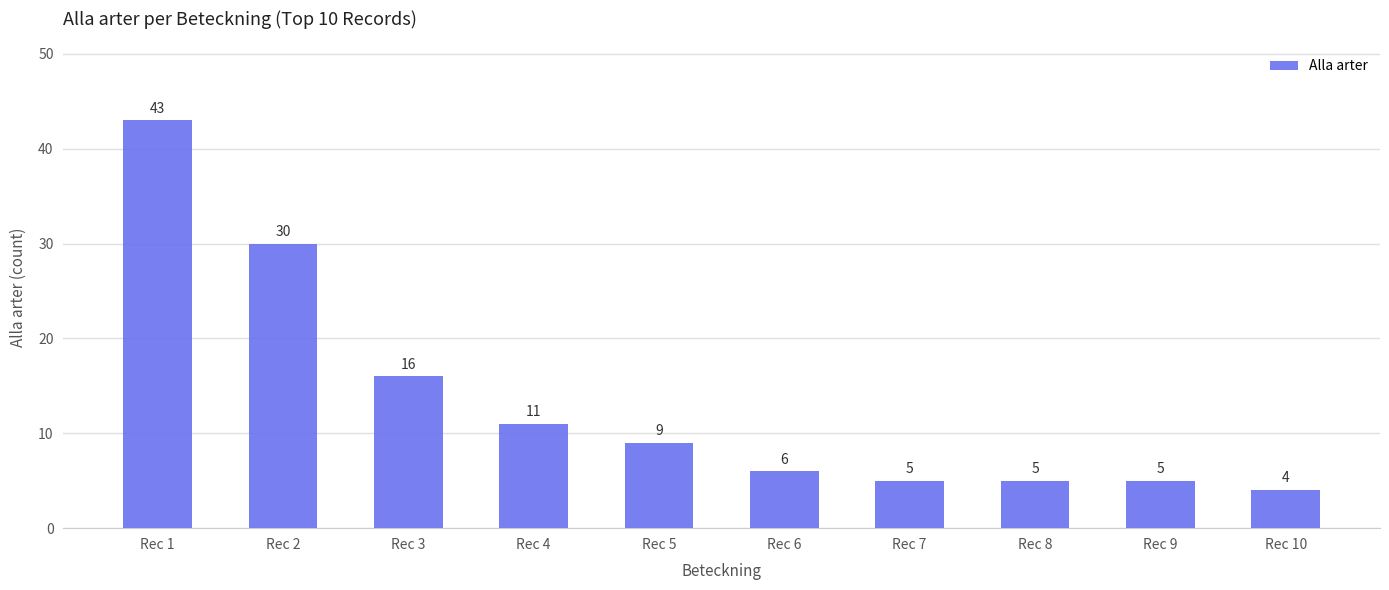

What is the greatest value displayed?

43